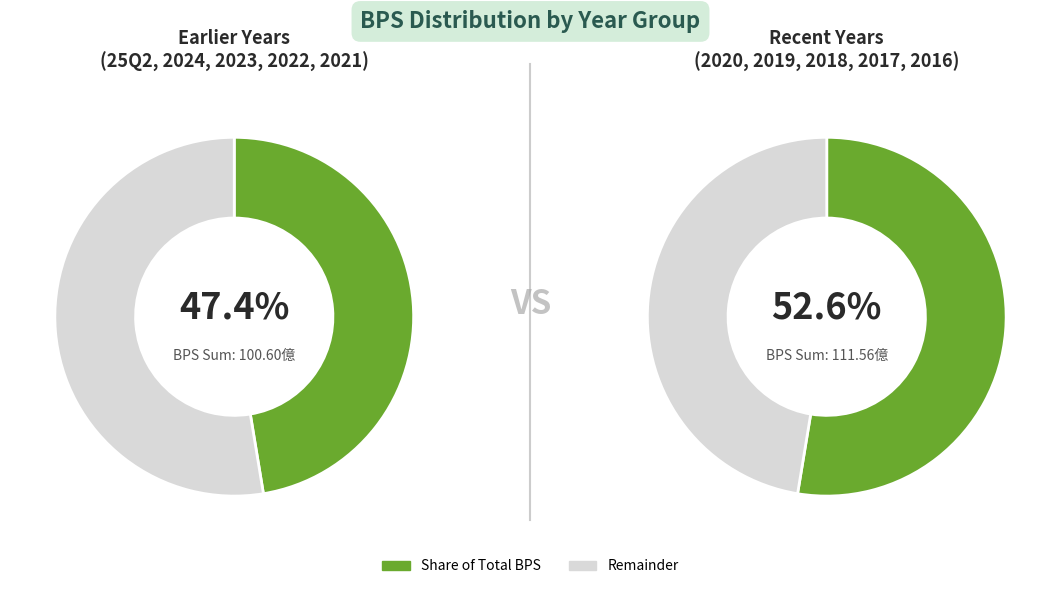

The 2022 slice represents 18% of the pie. True or false?

False